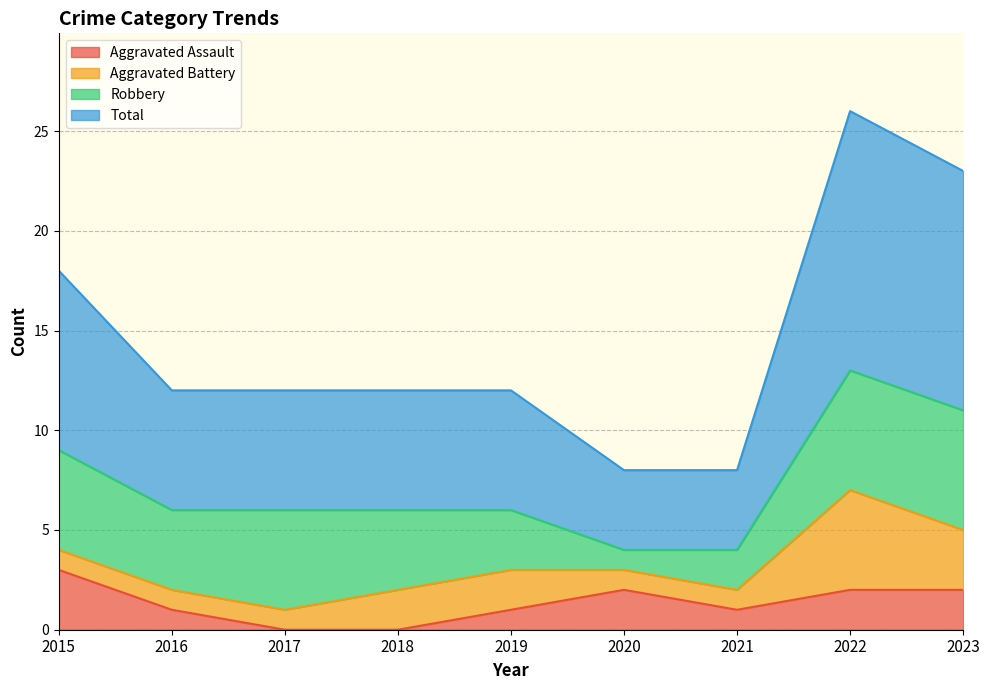

How many lines are shown in the chart?

4